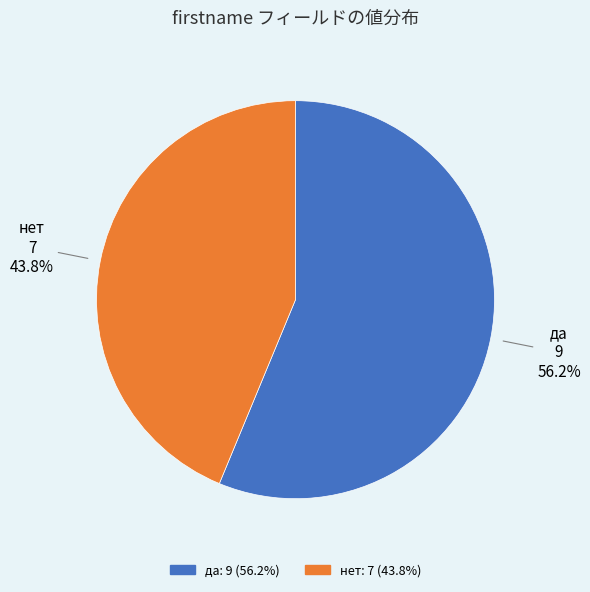

Rank the categories by value from lowest to highest.

нет, да